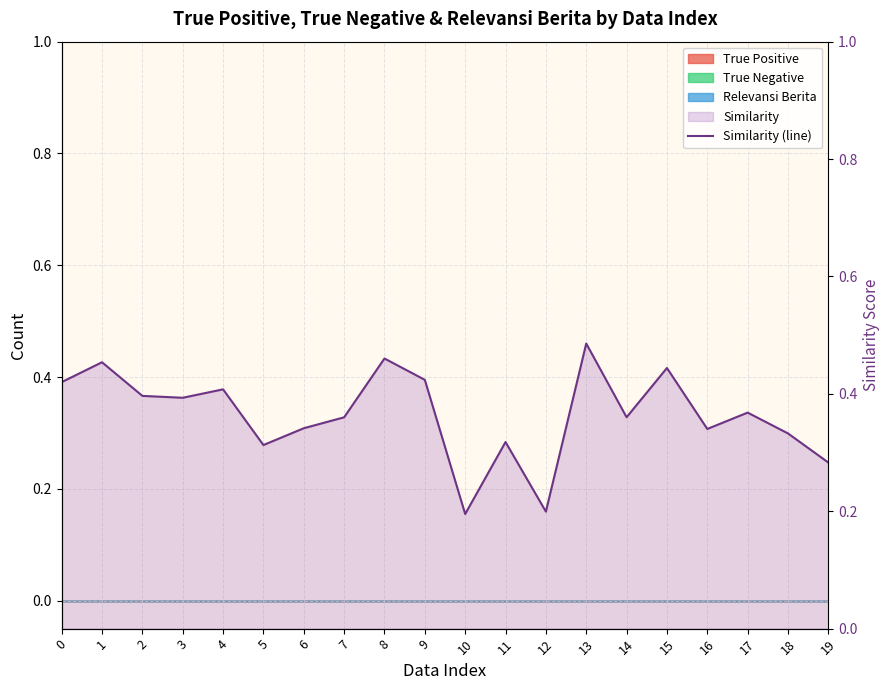

What is the maximum value shown in the chart?

0.5